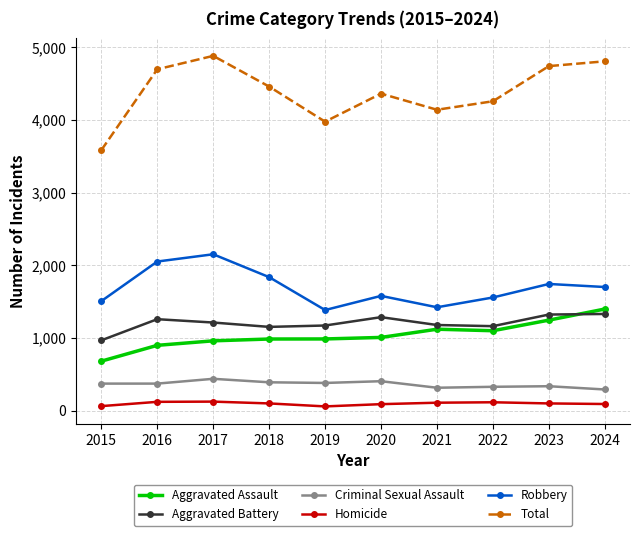

Is it true that Homicide equals 57 at 2019?

True